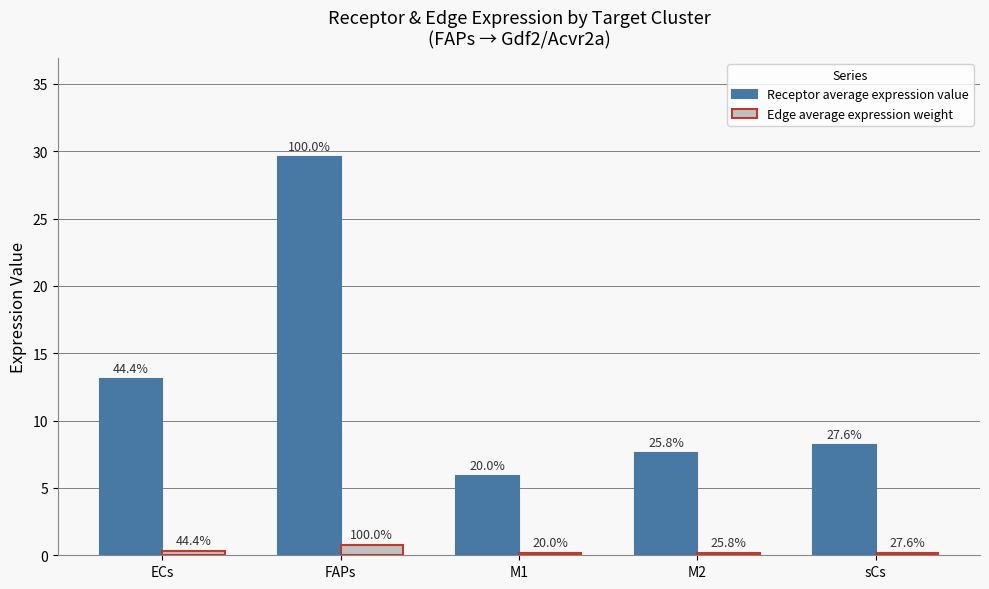

Are the bars horizontal?

No